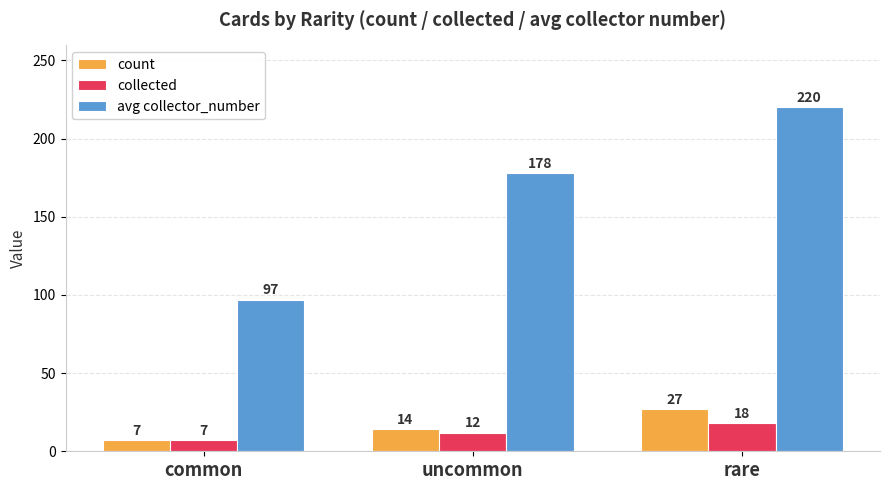

Between uncommon and rare, which series saw the biggest shift?

avg collector_number